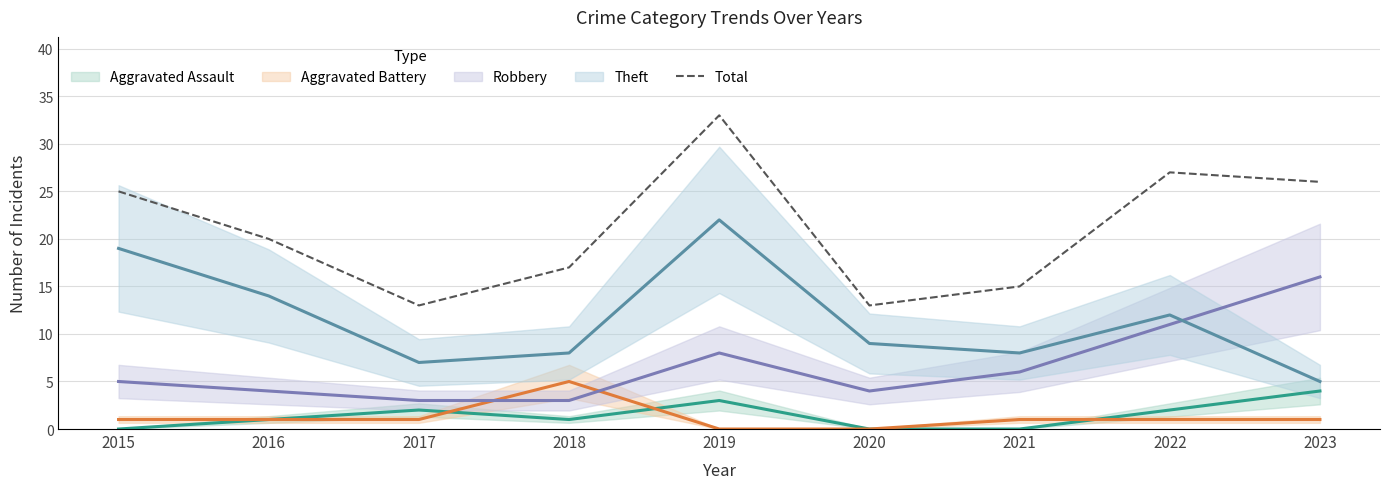

Reading left to right, list all the values displayed in this chart.

2015=25	2016=20	2017=13	2018=17	2019=33	2020=13	2021=15	2022=27	2023=26